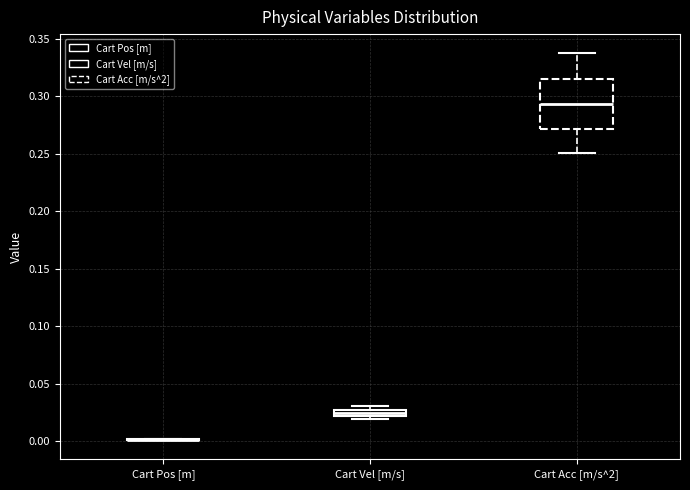

Where does the lower whisker of the box for Cart Acc [m/s^2] end on the y-axis? The values are not printed on the chart, so give them approximately, as read against the axis.

0.250